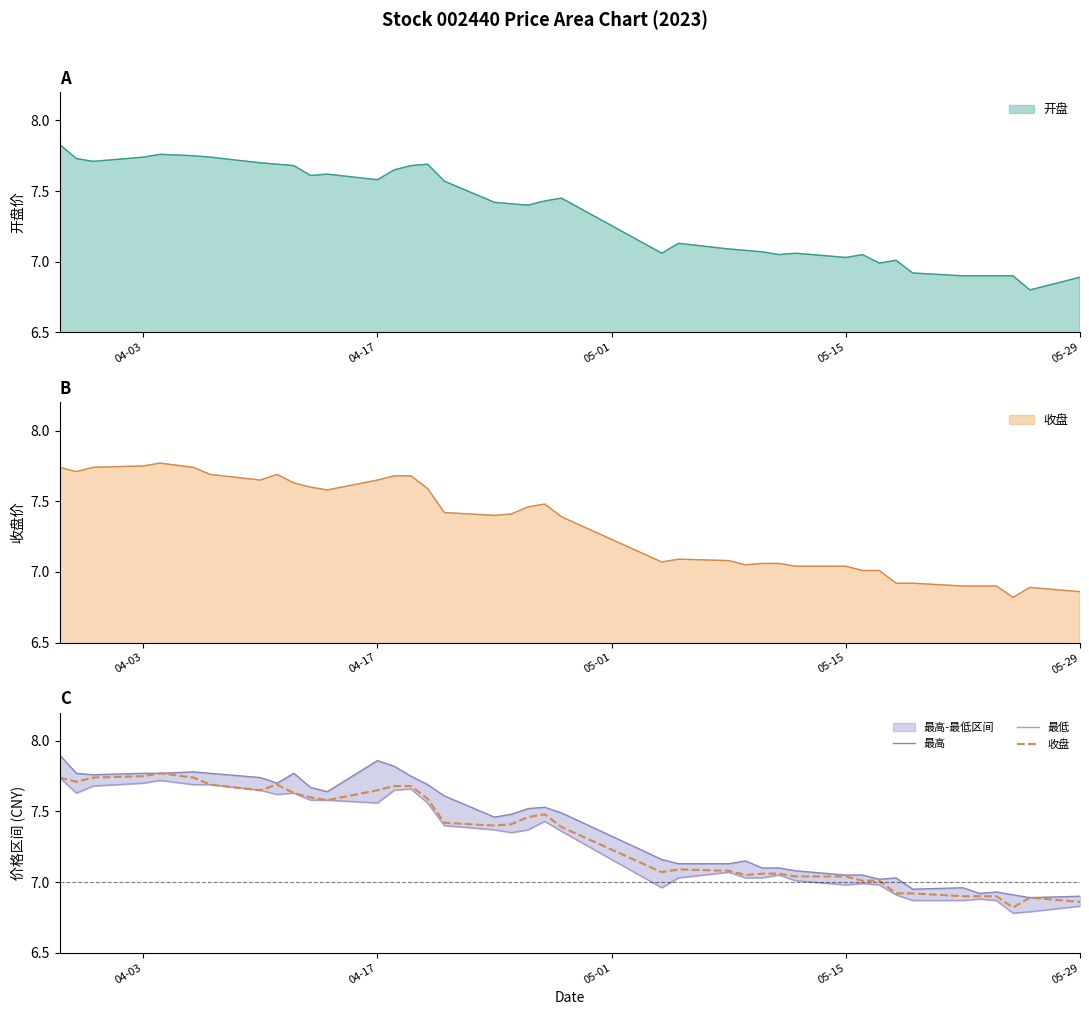

How many interior local peaks does the 最高 series have?

8